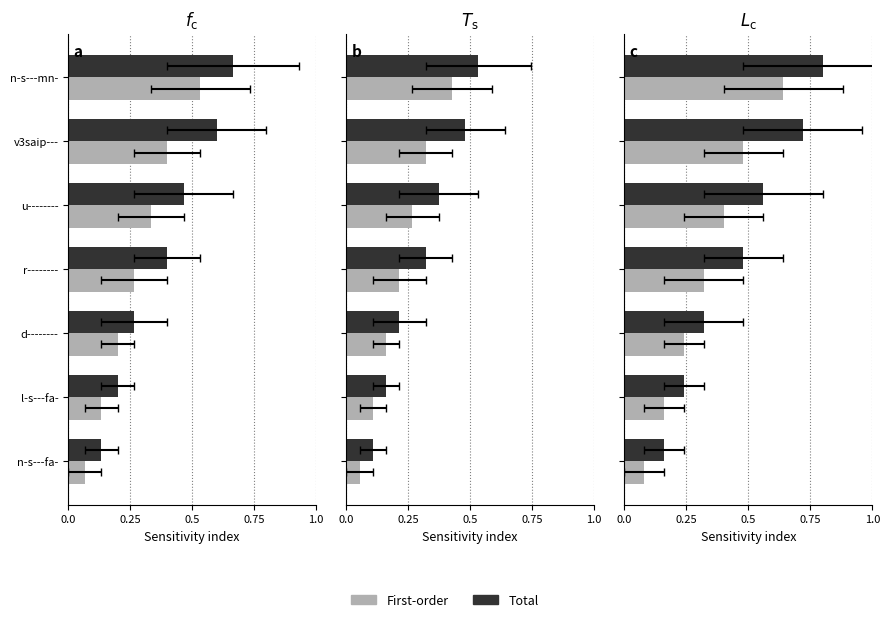

Rank the series by their maximum value, from highest to lowest.

Total, First-order